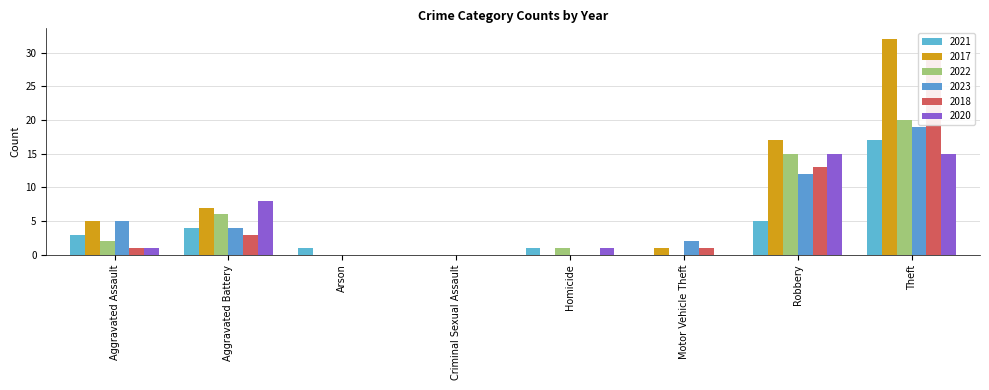

How many bars are there in total?

48